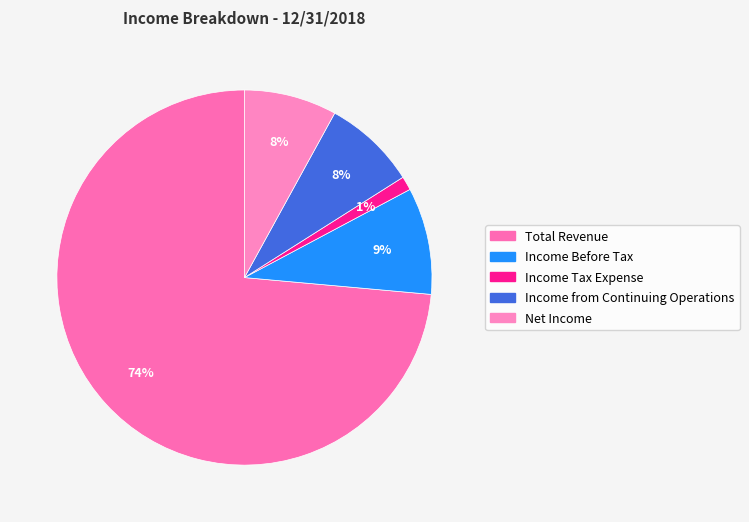

To the nearest percent, what is the combined percentage of Income Tax Expense and Net Income?

9%